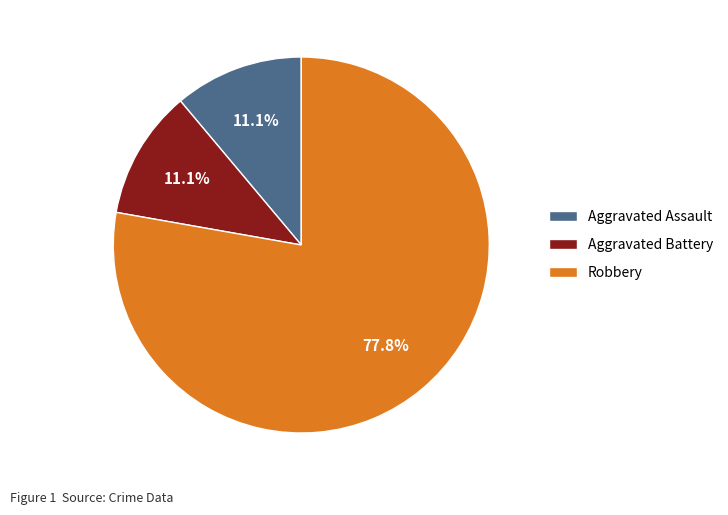

Which slice is the largest?

Robbery